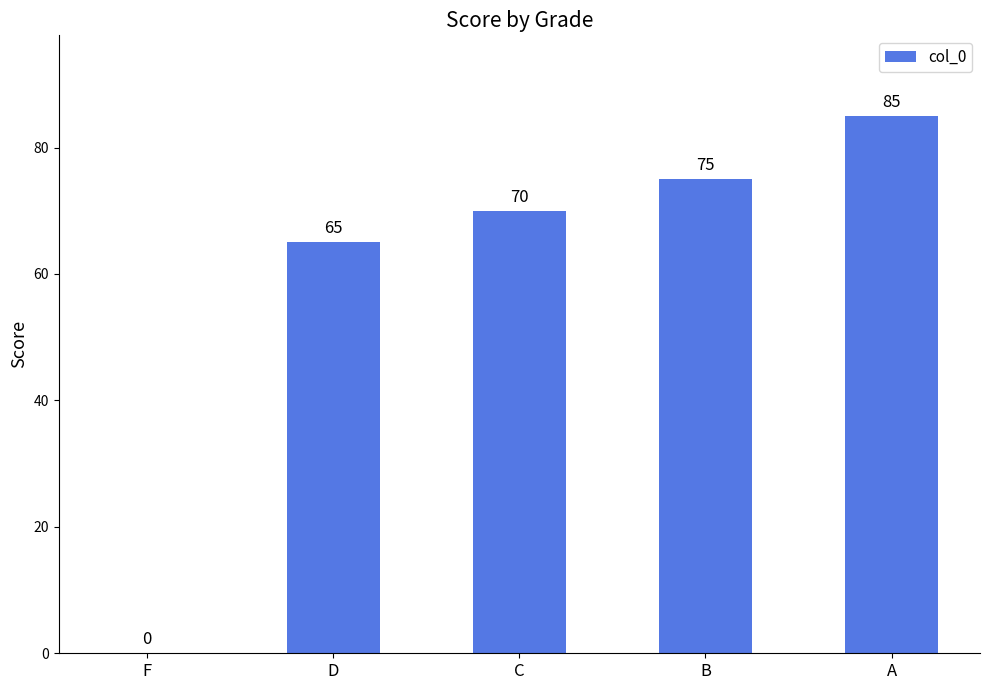

Reading right to left, extract all data points from this chart.

A=85	B=75	C=70	D=65	F=0